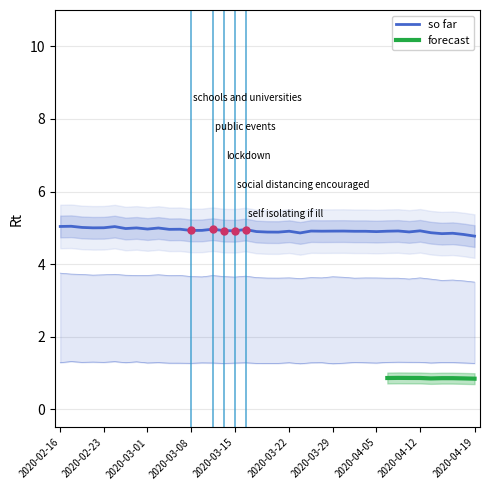

True or false: col_2 and col_3 cross at least once.

False